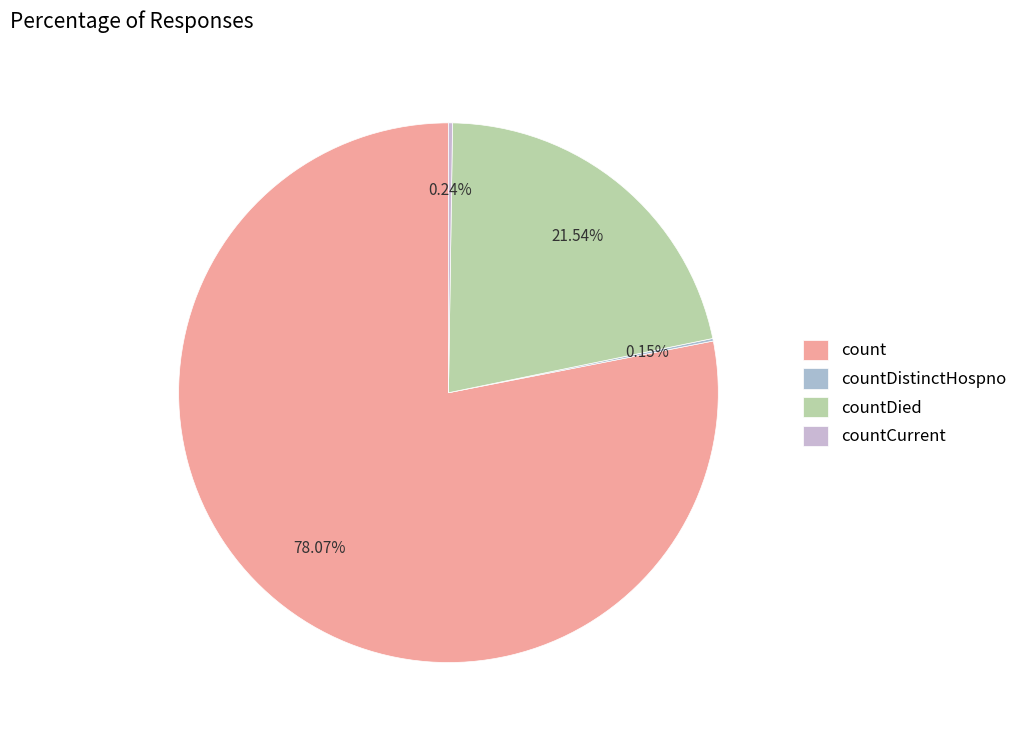

Which has a higher value, countCurrent or countDied?

countDied